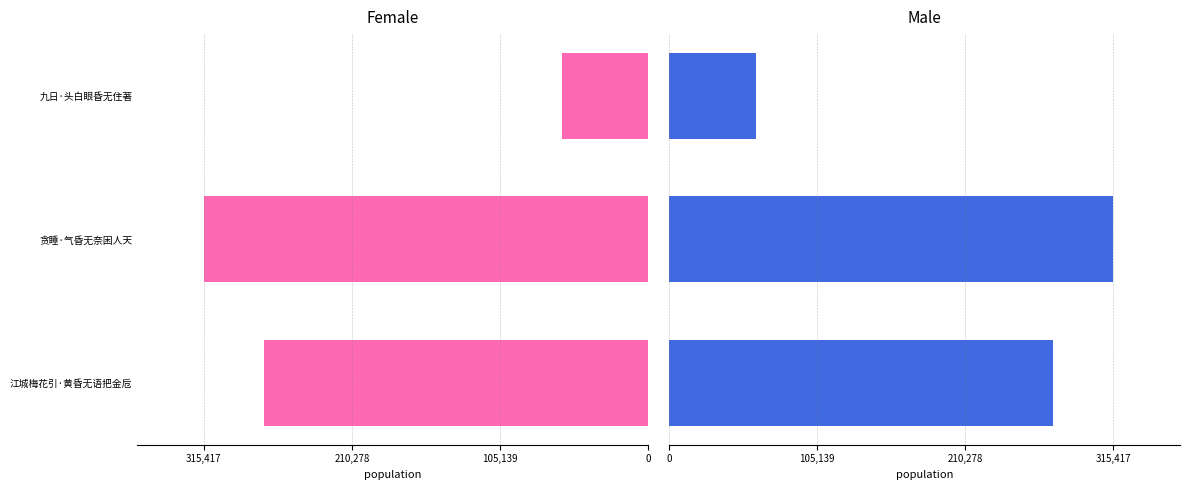

How many series are shown in this chart?

2